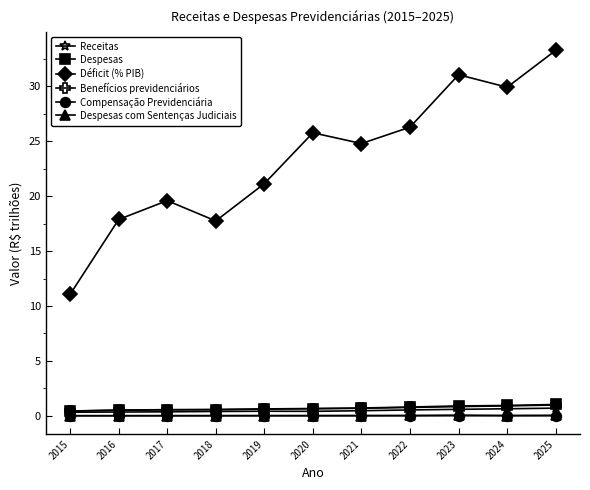

Is this an area chart (filled region under the line)?

No